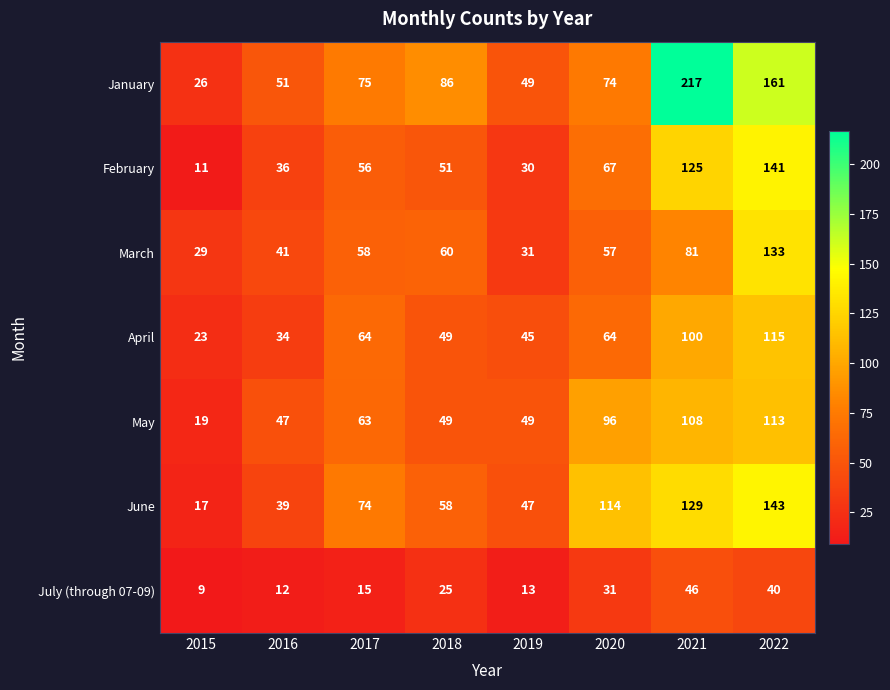

What is the total value across all series at 2016?

260